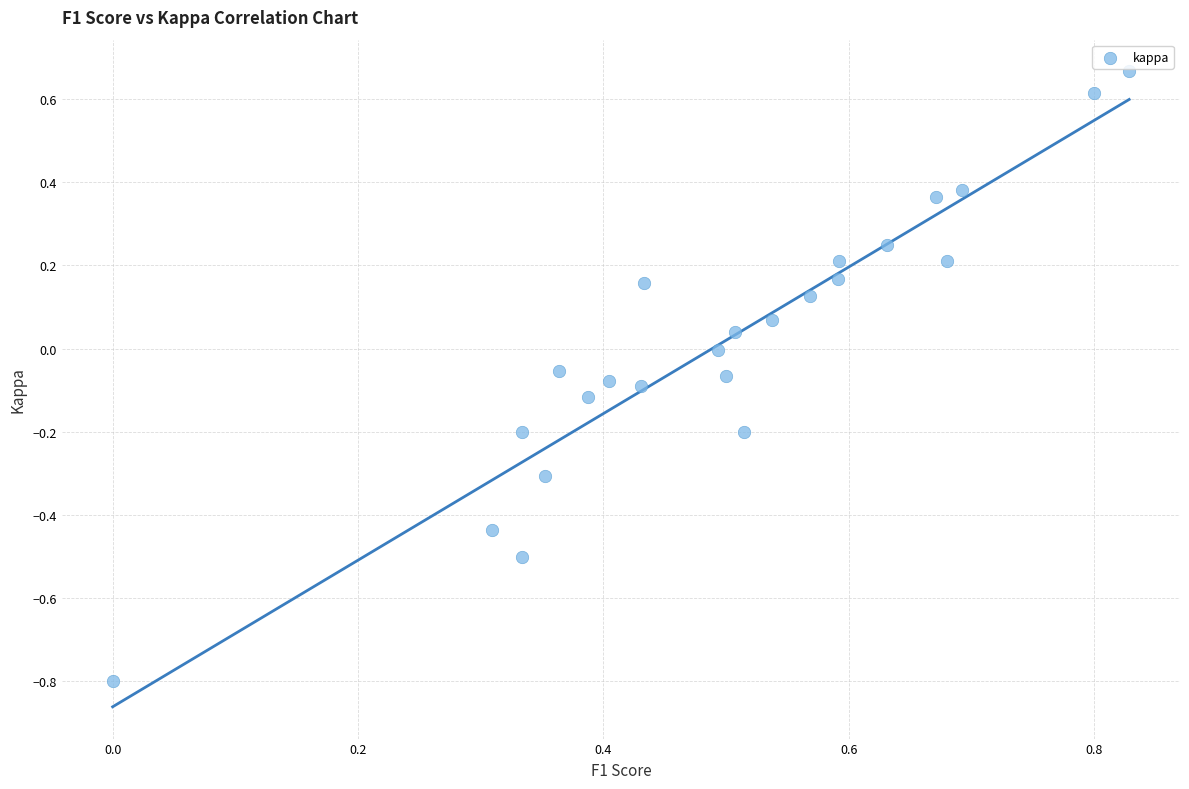

What is the range of Y values (max minus min)?

1.5